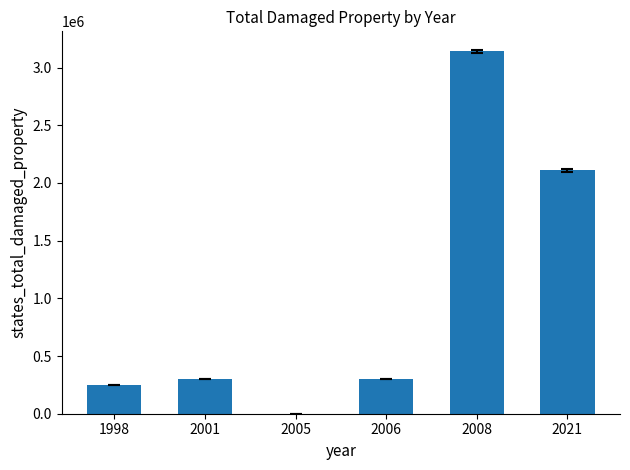

Where is the data nearest to the value 1571000?

2021